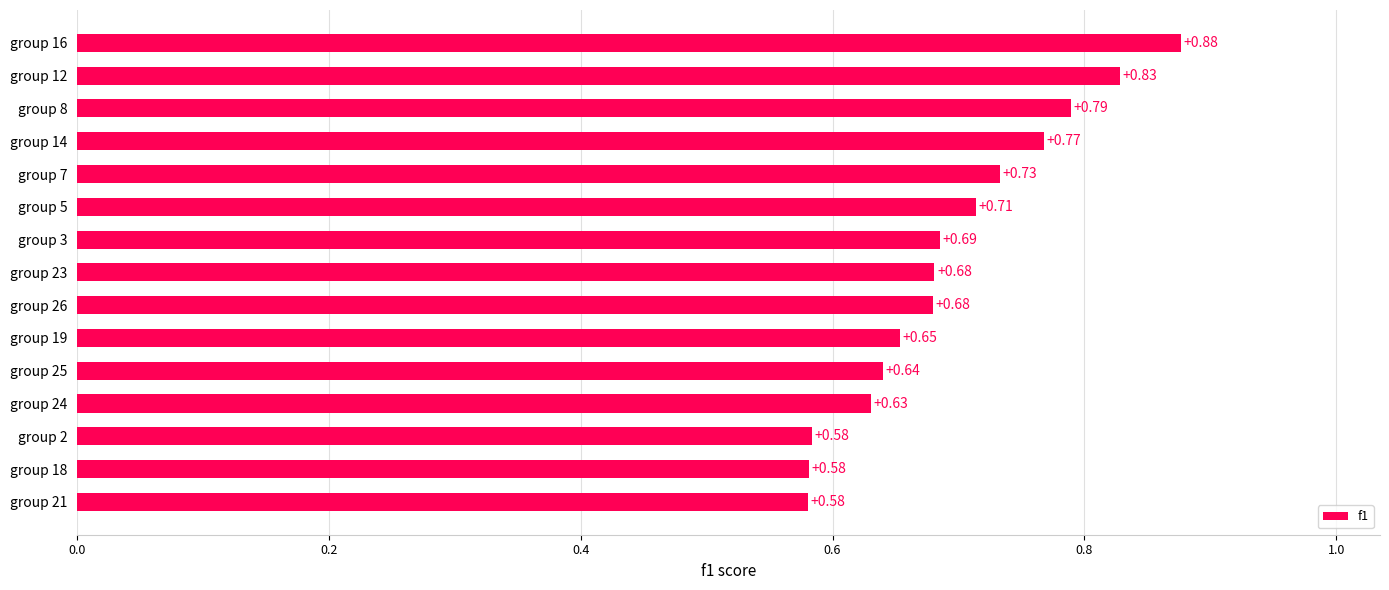

What is the difference between the maximum and minimum values?

0.3